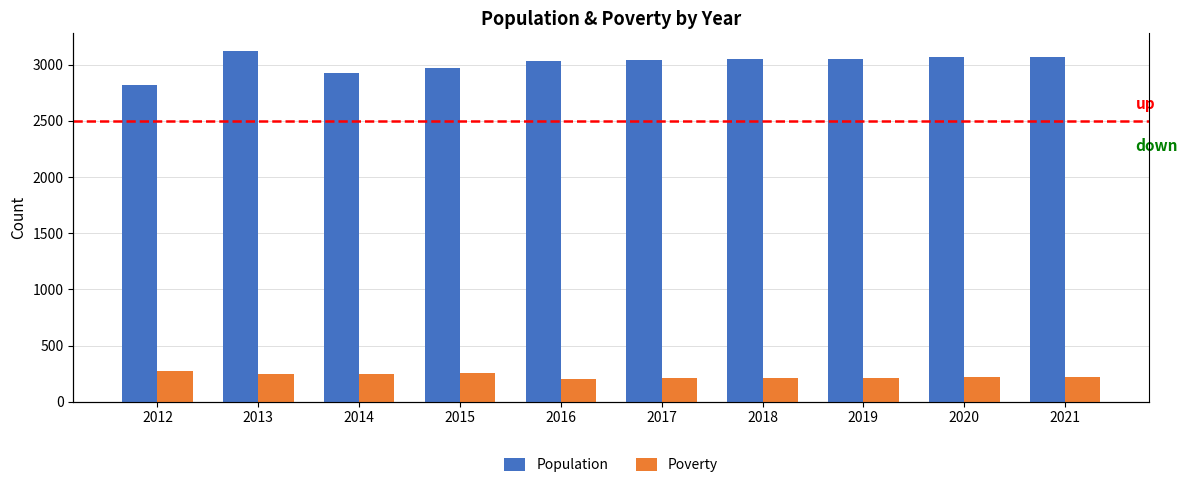

What is the difference between the second highest and minimum values in the Poverty series?

47